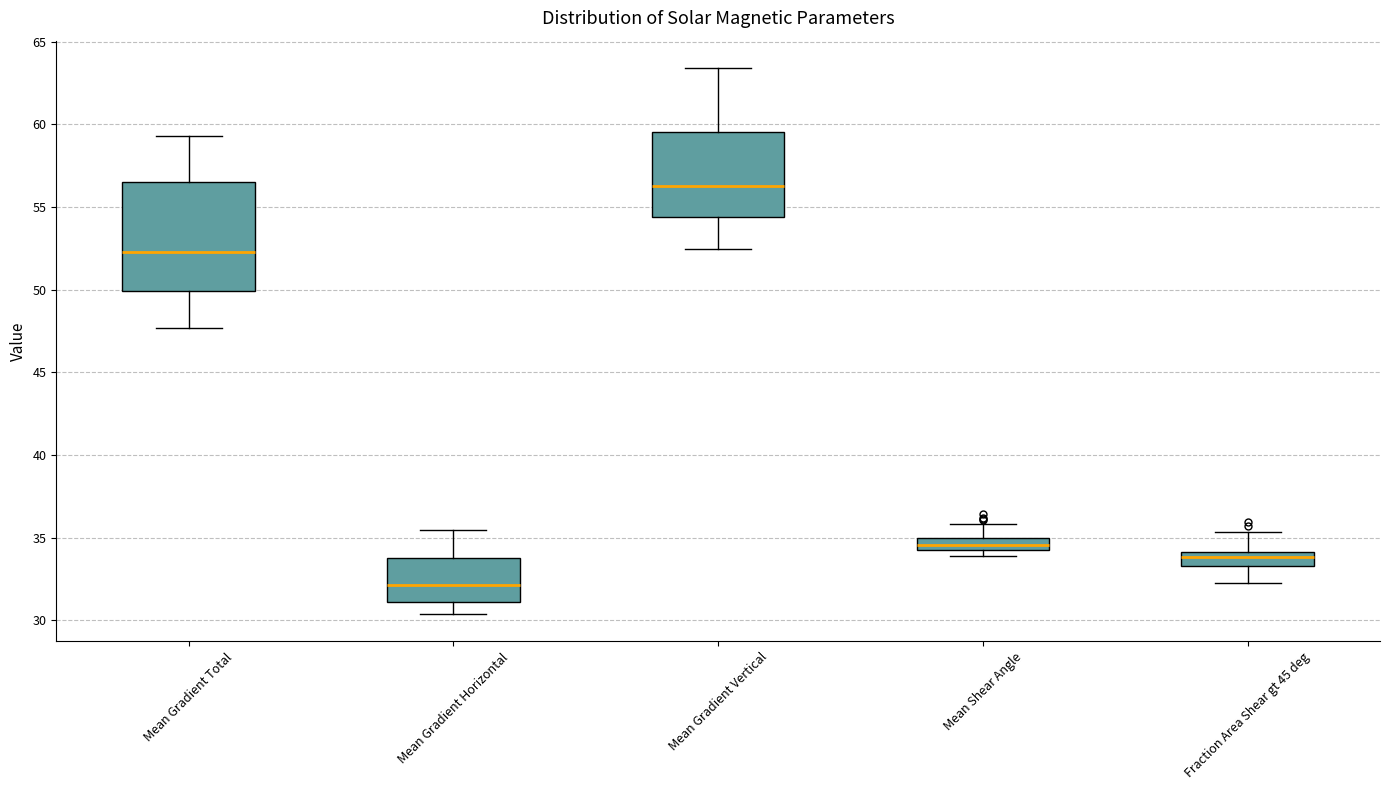

Which box has the highest median line?

Mean Gradient Vertical